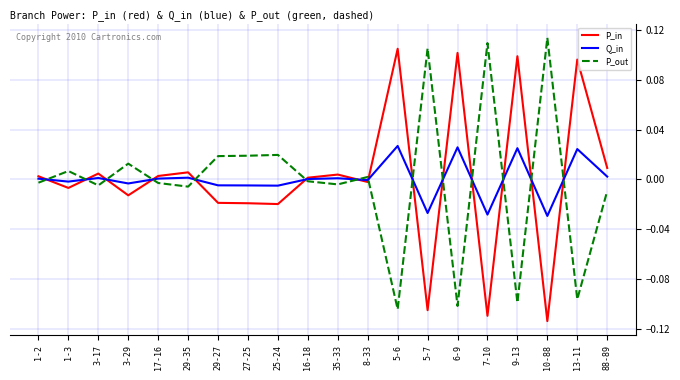

Is the value of P_out at 10-88 greater than the value of P_in at 3-17?

Yes